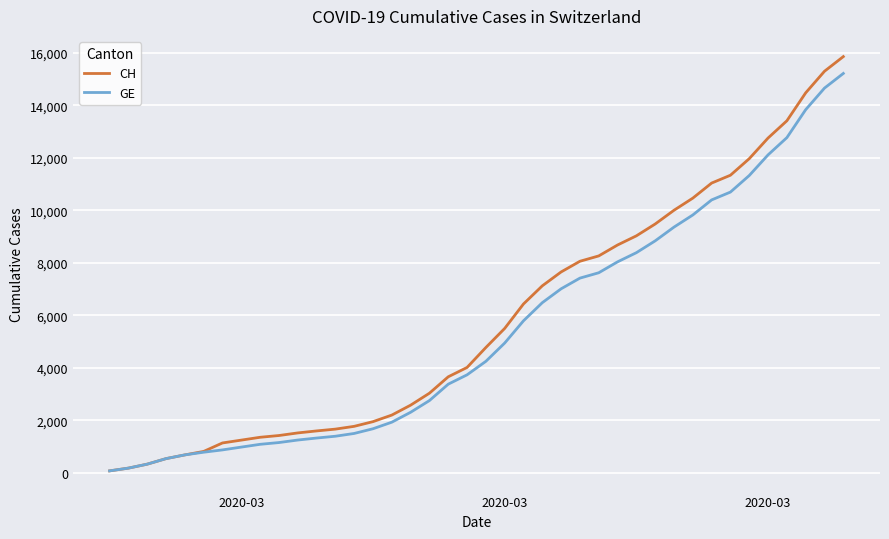

What is the maximum value for GE?

15219